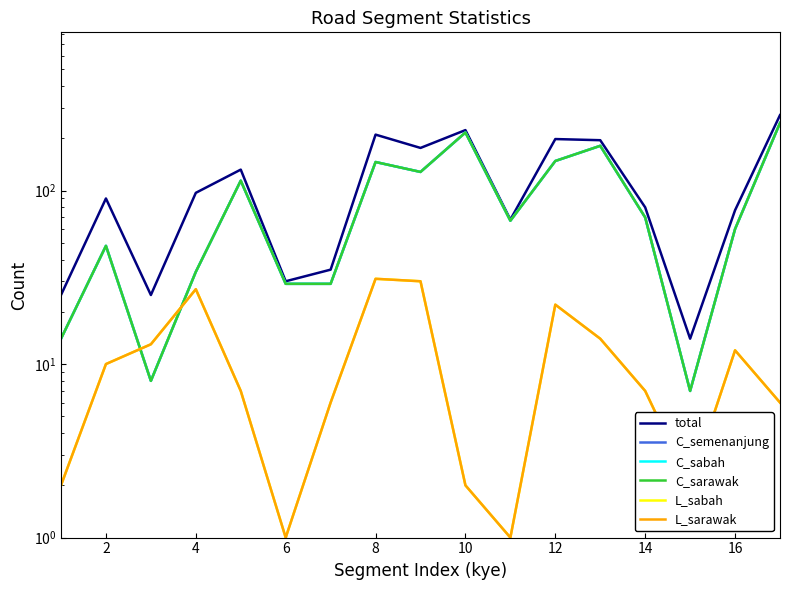

Where is the first local maximum for L_sabah?

4